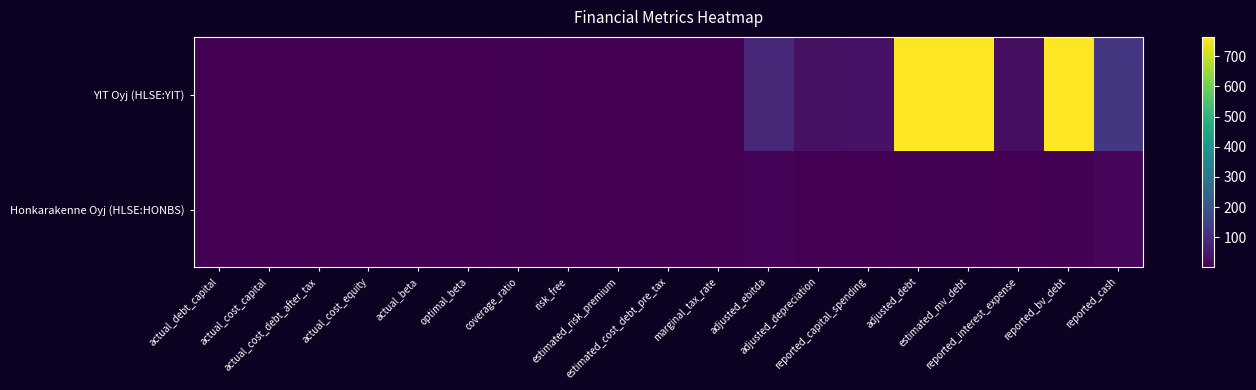

Reading right to left, what are all the values shown in this chart?

YIT Oyj (HLSE:YIT): reported_cash=122.6	reported_bv_debt=763.9	reported_interest_expense=29.4	estimated_mv_debt=763.9	adjusted_debt=763.9	reported_capital_spending=38.3	adjusted_depreciation=34.3	adjusted_ebitda=86.3	marginal_tax_rate=0.2	estimated_cost_debt_pre_tax=0.1	estimated_risk_premium=0.1	risk_free=0.0	coverage_ratio=4.8	optimal_beta=1.1	actual_beta=2.1	actual_cost_equity=0.2	actual_cost_debt_after_tax=0.0	actual_cost_capital=0.1	actual_debt_capital=0.6
Honkarakenne Oyj (HLSE:HONBS): reported_cash=10.2	reported_bv_debt=3.1	reported_interest_expense=0.6	estimated_mv_debt=3.1	adjusted_debt=3.3	reported_capital_spending=1.0	adjusted_depreciation=2.3	adjusted_ebitda=6.2	marginal_tax_rate=0.2	estimated_cost_debt_pre_tax=0.1	estimated_risk_premium=0.1	risk_free=0.0	coverage_ratio=4.5	optimal_beta=1.8	actual_beta=1.1	actual_cost_equity=0.1	actual_cost_debt_after_tax=0.0	actual_cost_capital=0.1	actual_debt_capital=0.1